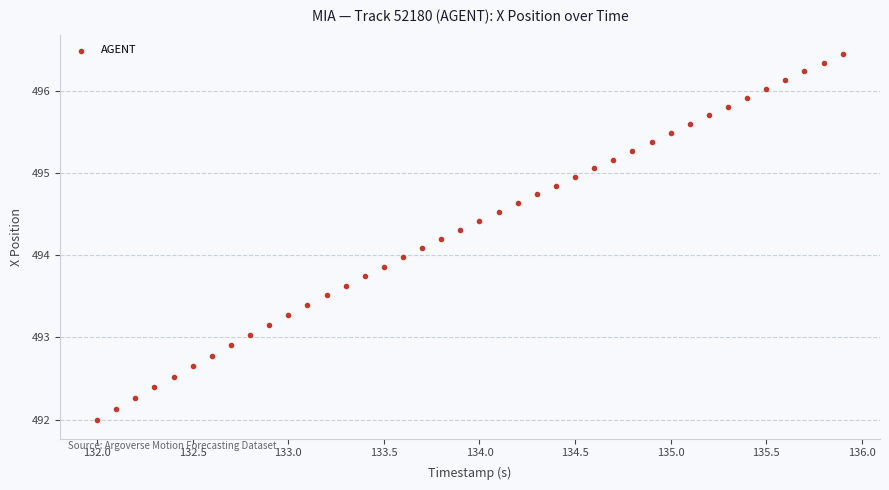

What is the range of X values (max minus min)?

3.9